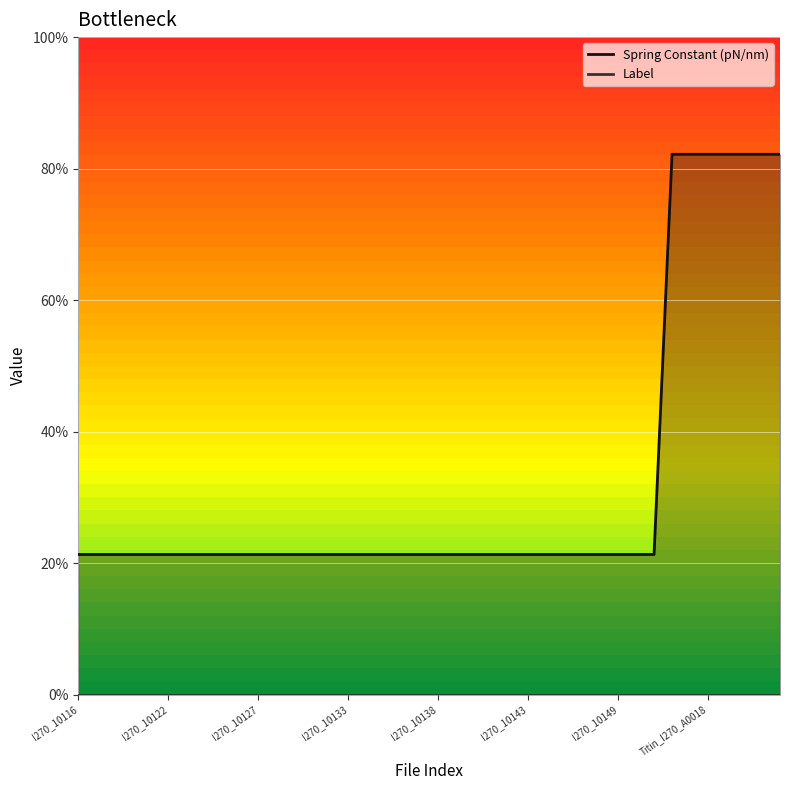

What is the label of the 14th point from the left?

I270_10131